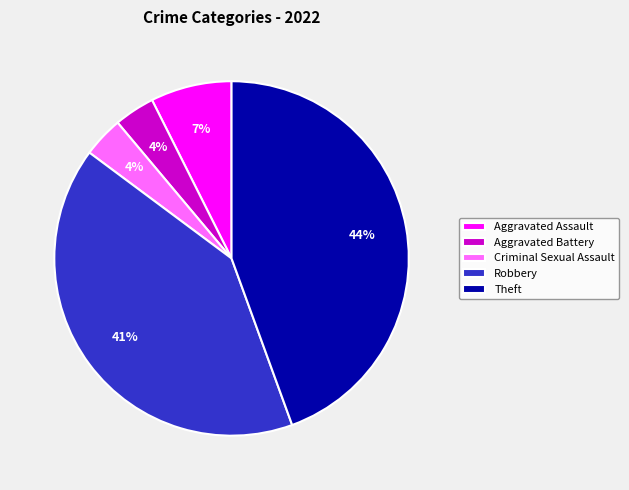

Count the number of slices in the pie.

5